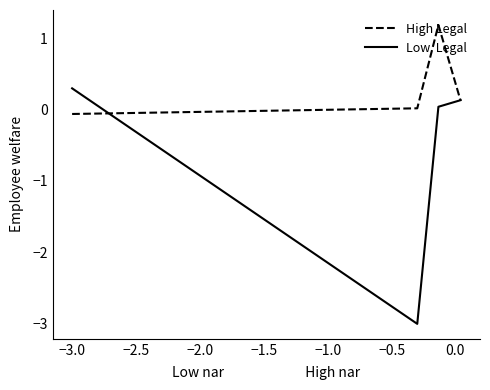

What is the minimum value shown in the chart?

-3.0